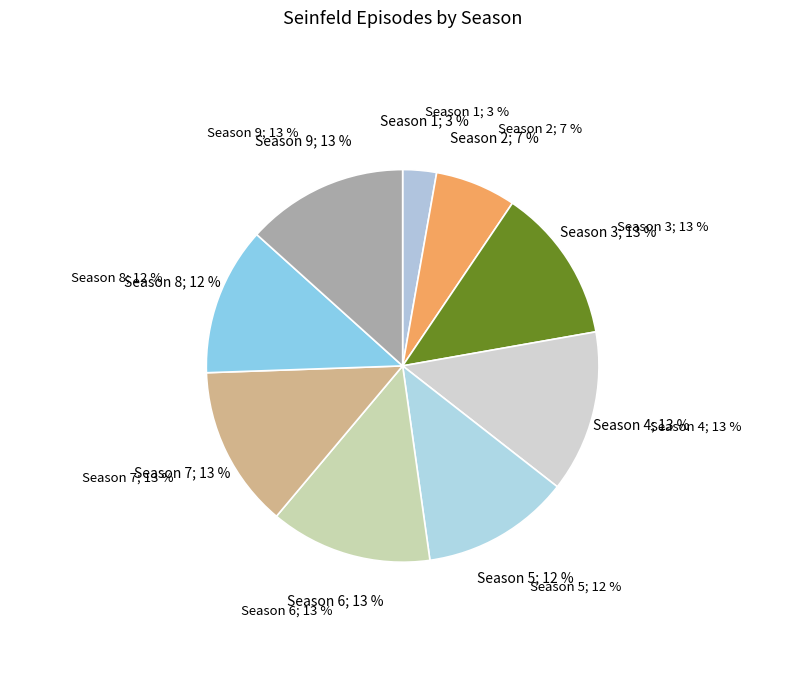

What is the change in value from Season 1 to Season 6?

+19